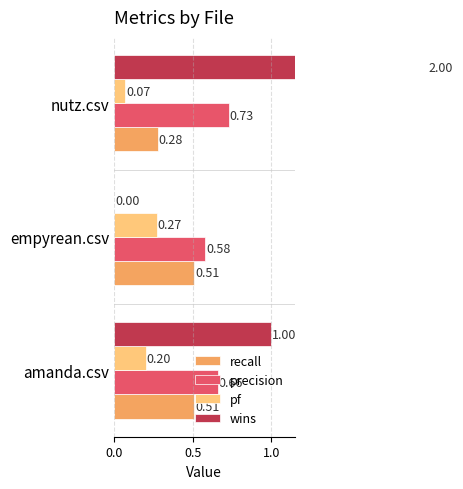

Which series has the largest range (max minus min)?

wins